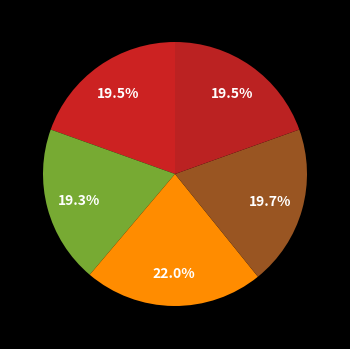

How many slices are in this pie chart?

5